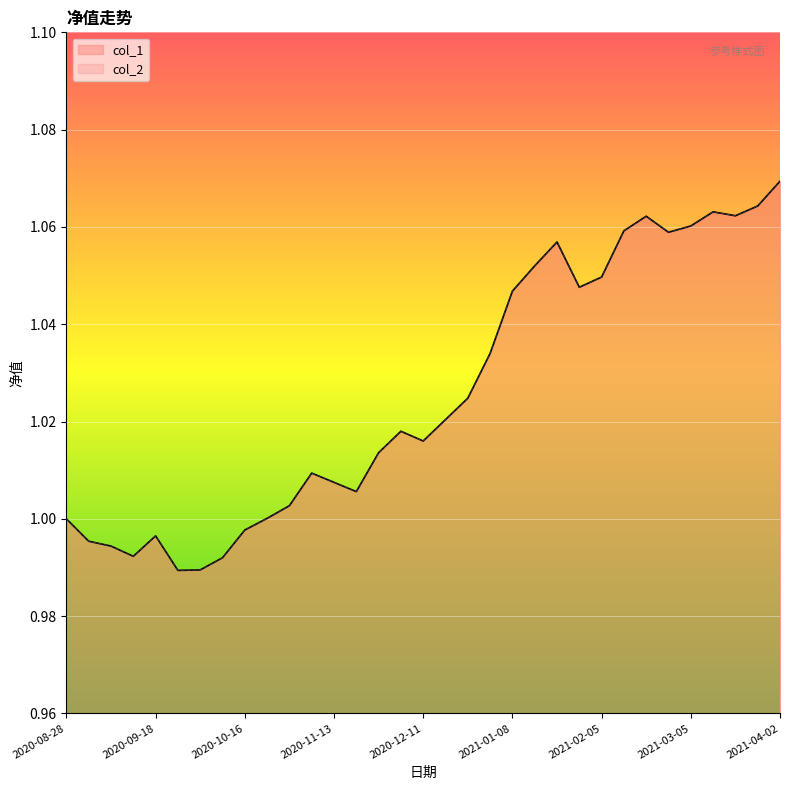

Reading left to right, list all the values displayed in this chart.

col_1: 1.0	1.0	1.0	1.0	1.0	1.0	1.0	1.0	1.0	1.0	1.0	1.0	1.0	1.0	1.0	1.0	1.0	1.0	1.0	1.0	1.0	1.1	1.1	1.0	1.0	1.1	1.1	1.1	1.1	1.1	1.1	1.1	1.1
col_2: 1.0	1.0	1.0	1.0	1.0	1.0	1.0	1.0	1.0	1.0	1.0	1.0	1.0	1.0	1.0	1.0	1.0	1.0	1.0	1.0	1.0	1.1	1.1	1.0	1.0	1.1	1.1	1.1	1.1	1.1	1.1	1.1	1.1